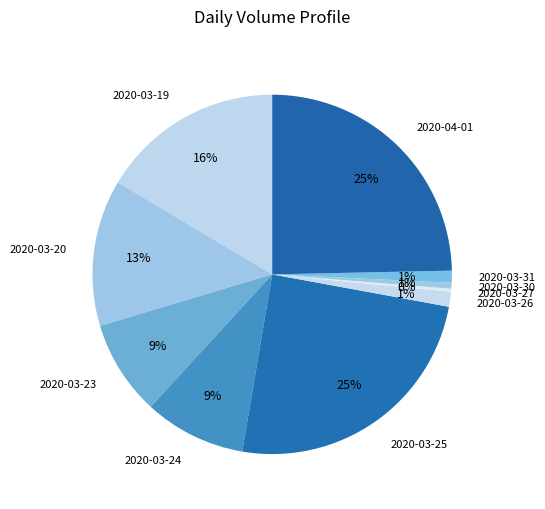

To the nearest percent, what is the combined percentage of 2020-03-26 and 2020-03-31?

2%